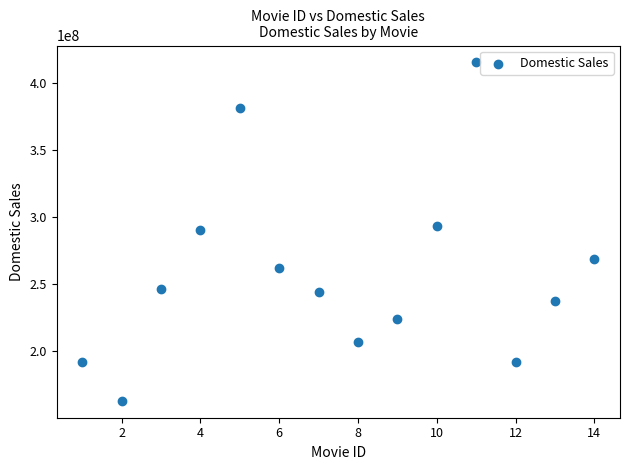

What is the range of X values (max minus min)?

13